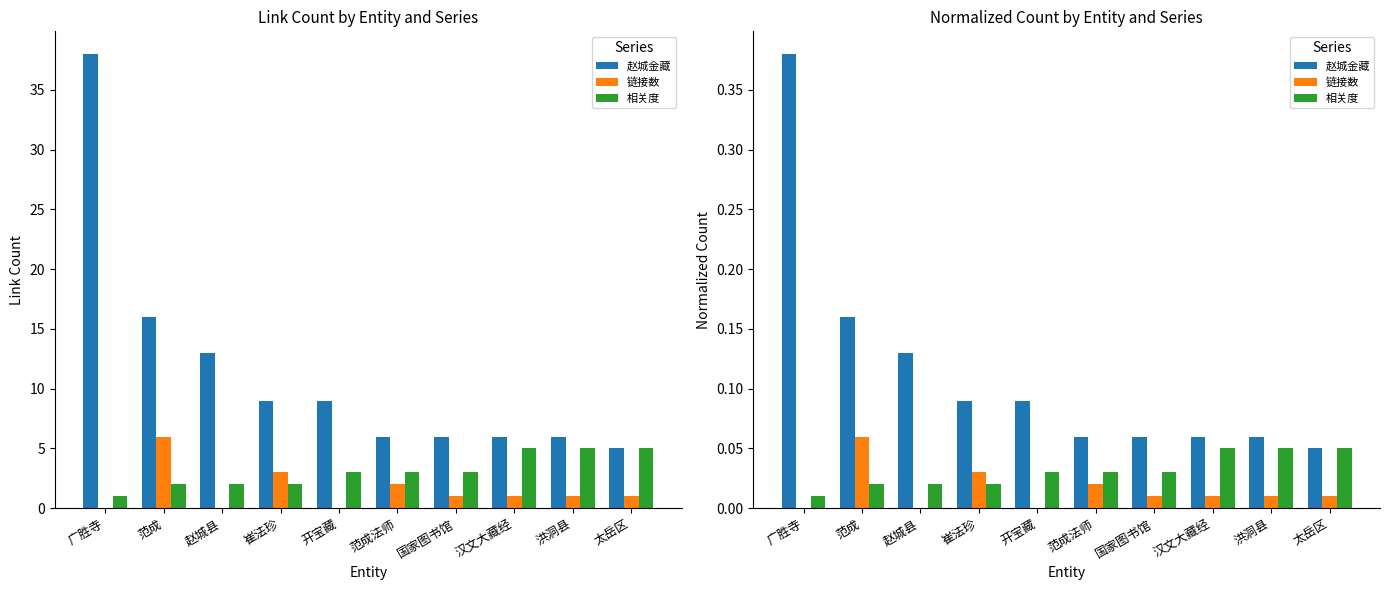

Rank the series by their average value, from lowest to highest.

链接数, 相关度, 赵城金藏